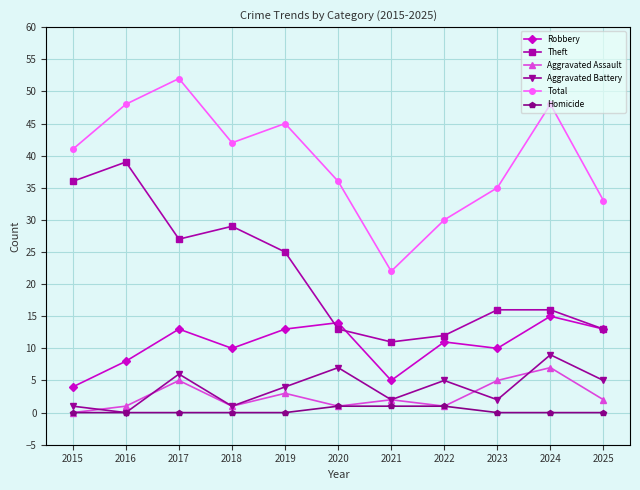

What is the difference between the Total values at 2020 and 2022?

6